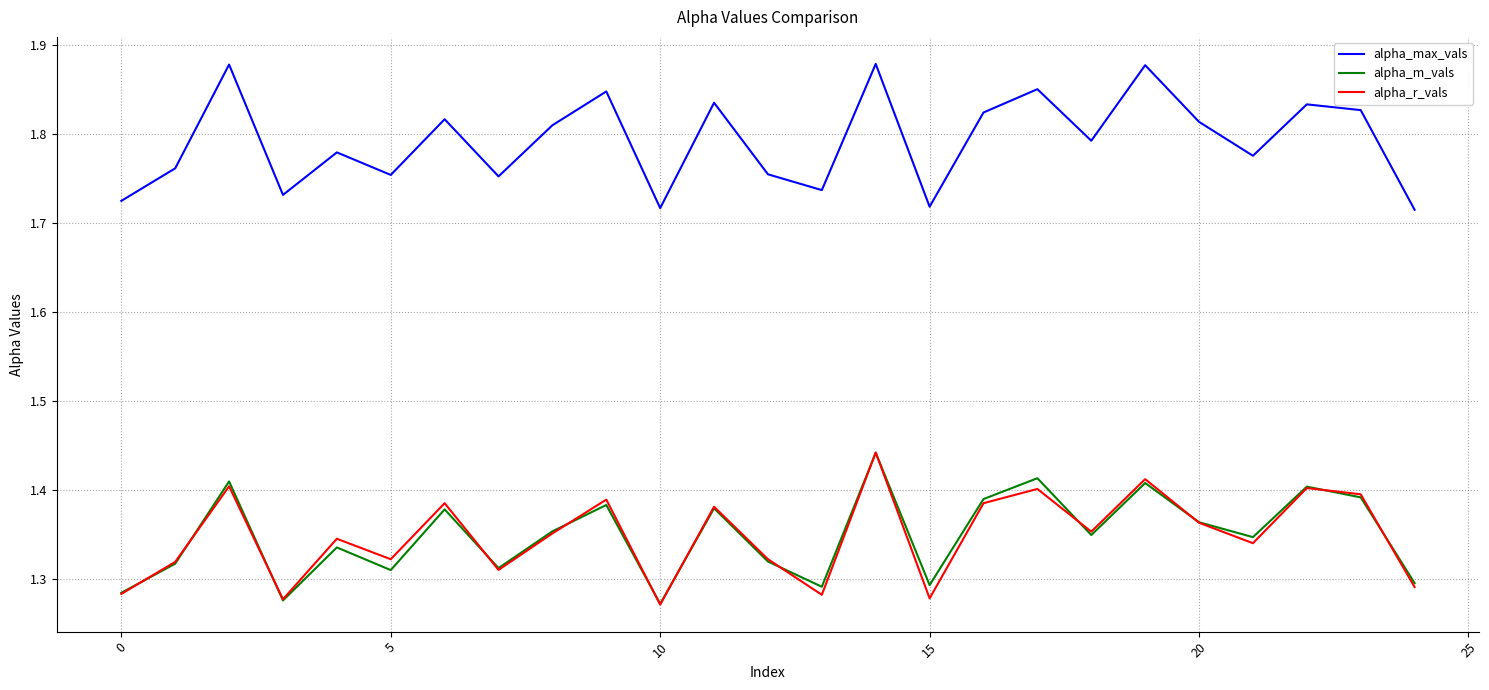

Which series has the largest total across all categories?

alpha_max_vals